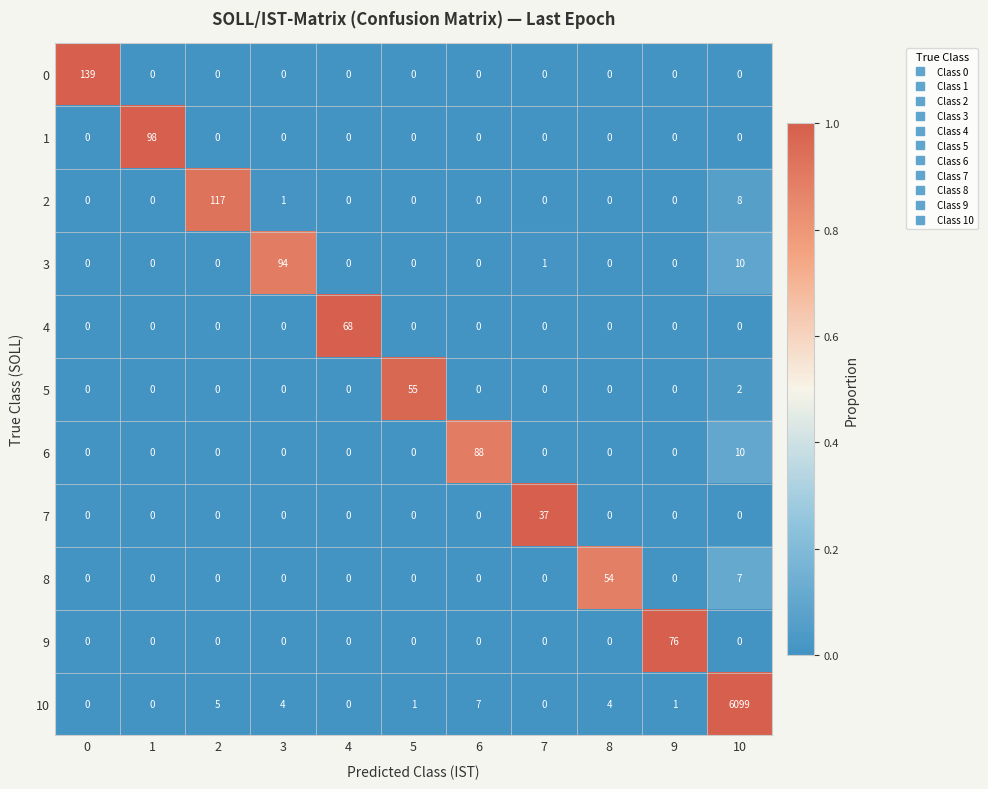

Count the number of data series in this chart.

11